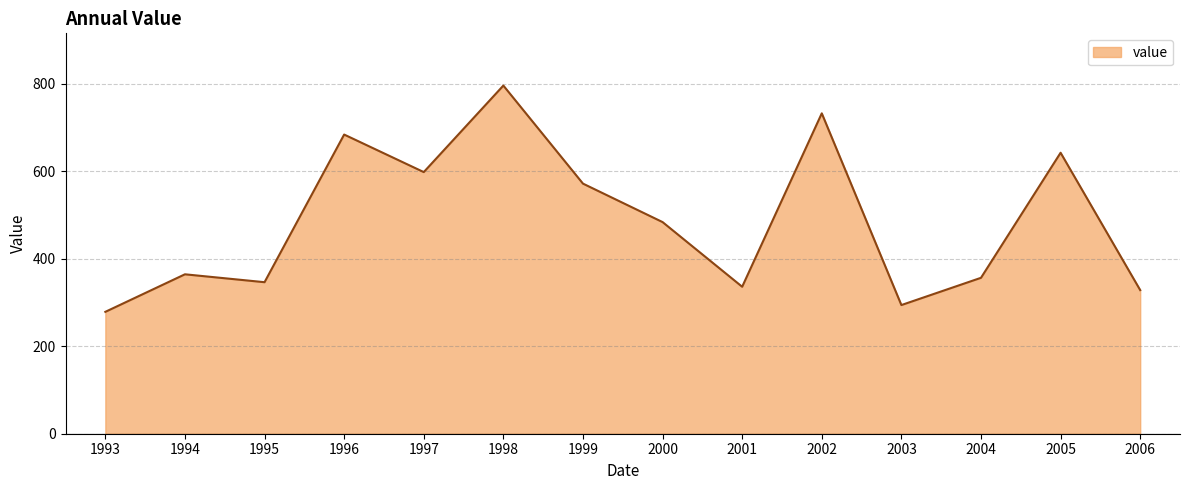

What is the difference between the values at 2001 and 1994?

28.4